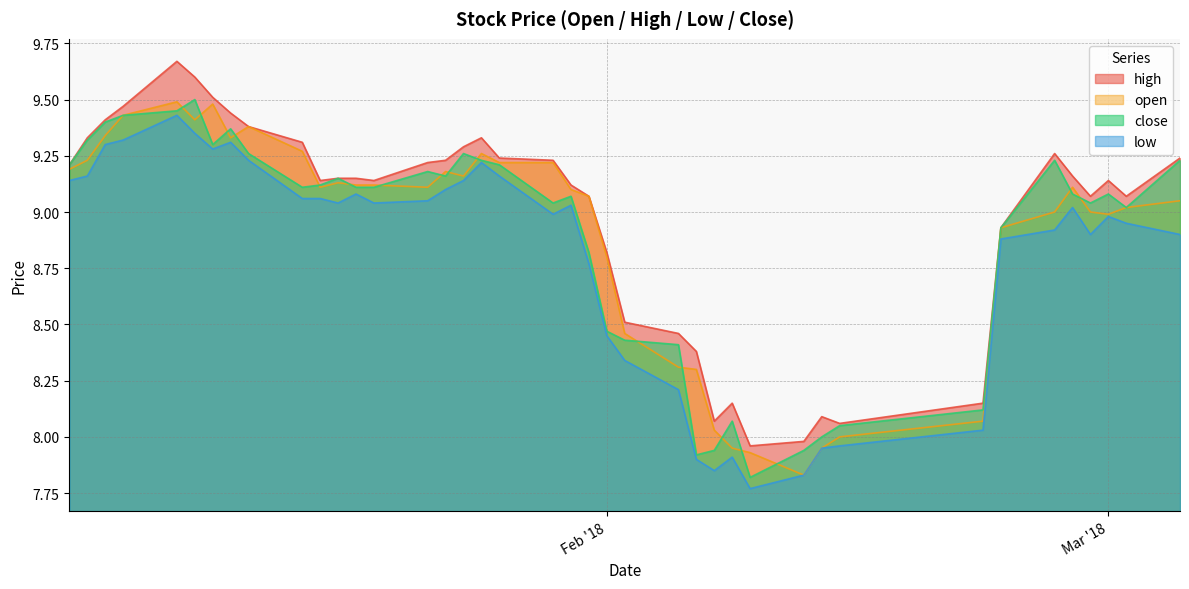

The low series shows 4.2 at 2018-01-11. True or false?

False